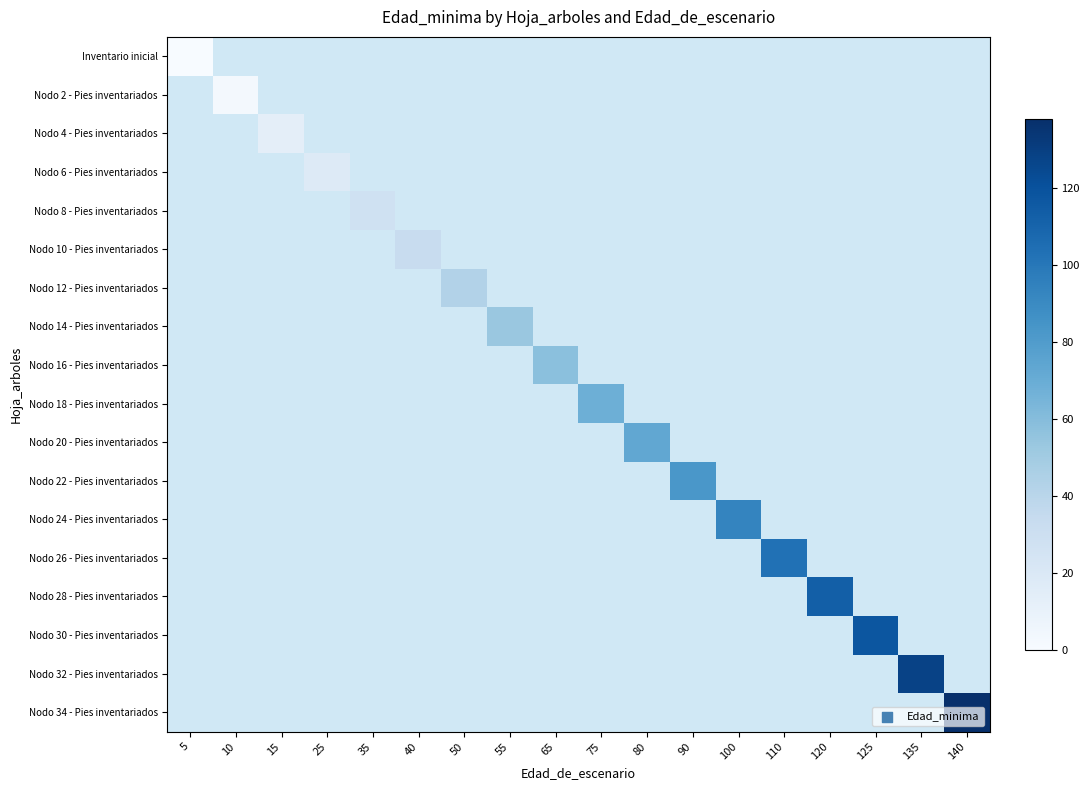

Which category has the highest value across all series?

140